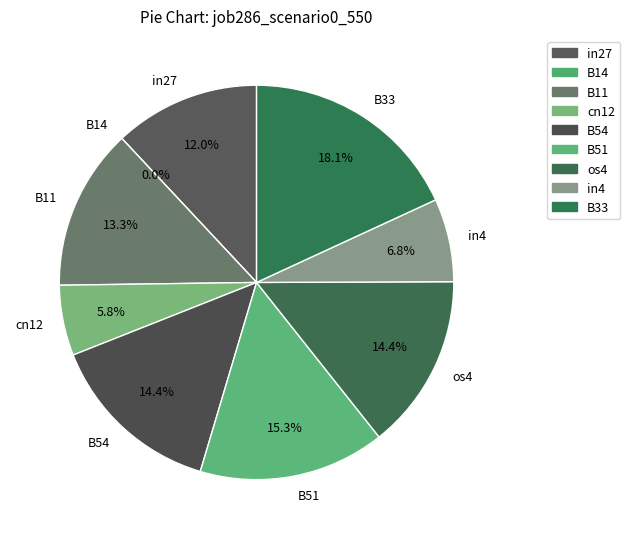

Is there any slice that represents more than half of the pie?

No